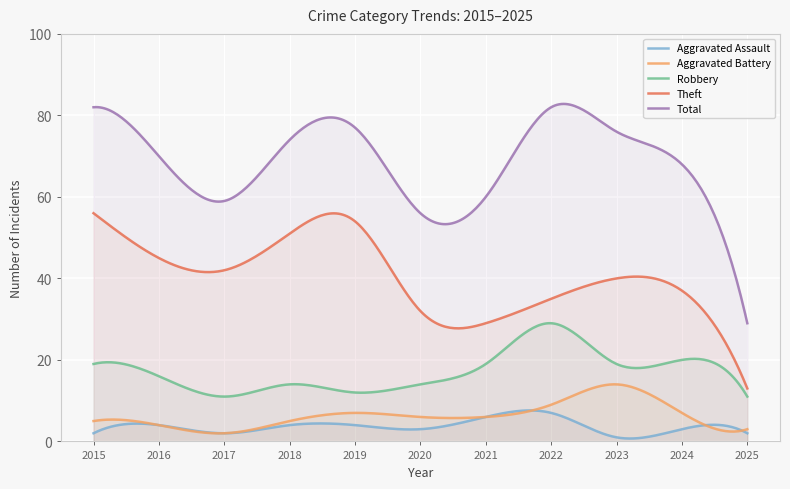

Read the Total value at 2023, to the nearest 10.

80